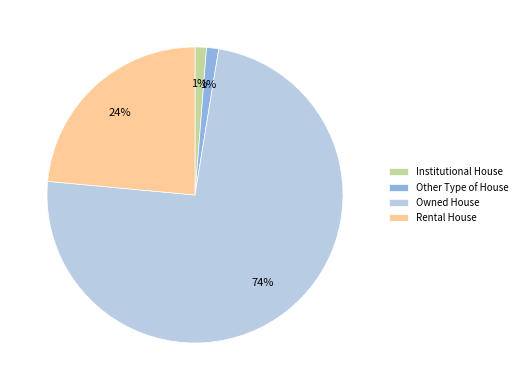

To the nearest percent, what percentage of the pie is Other Type of House?

1%